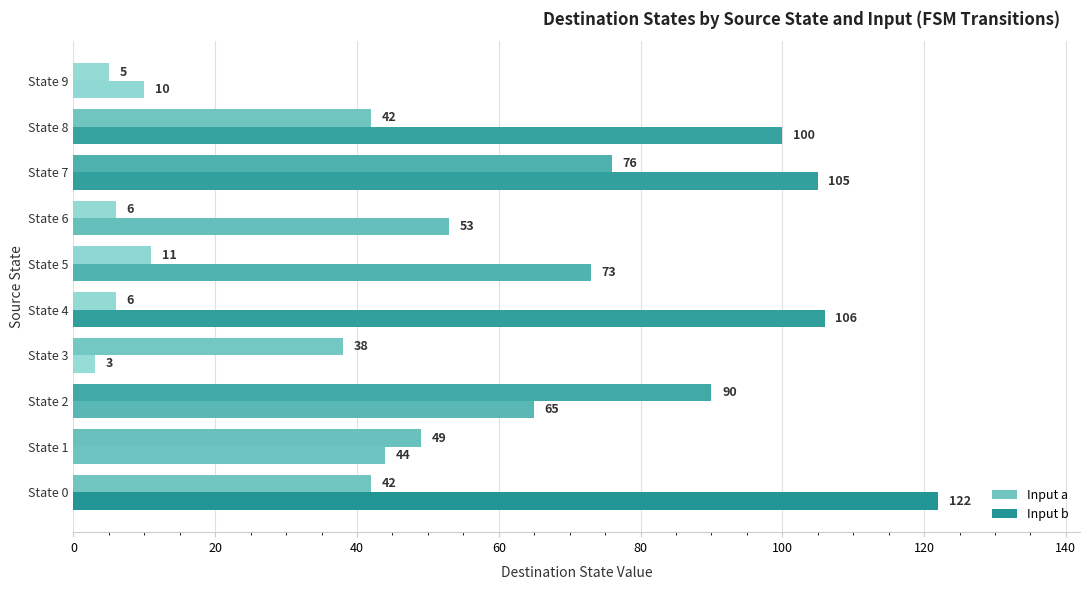

What is the greatest value displayed?

122